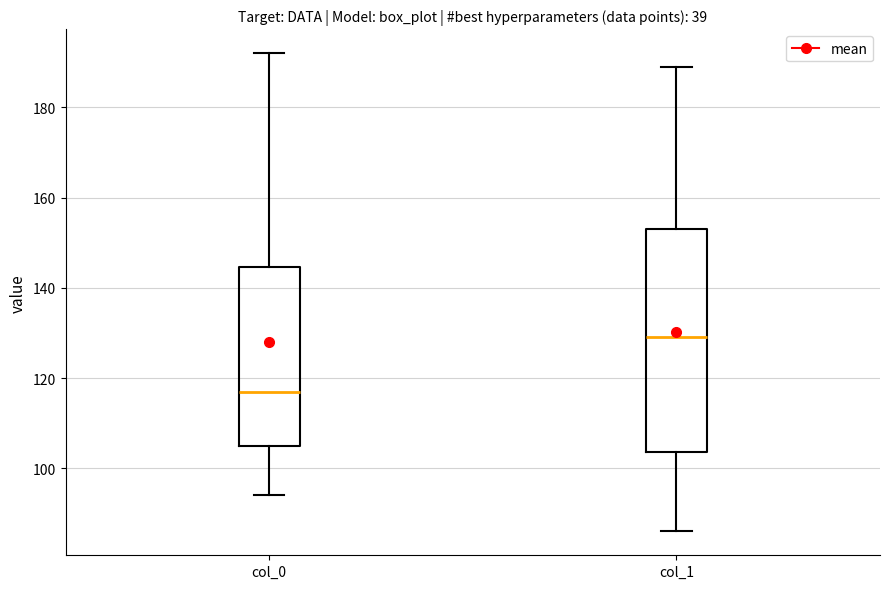

Which box has the highest median line?

col_1